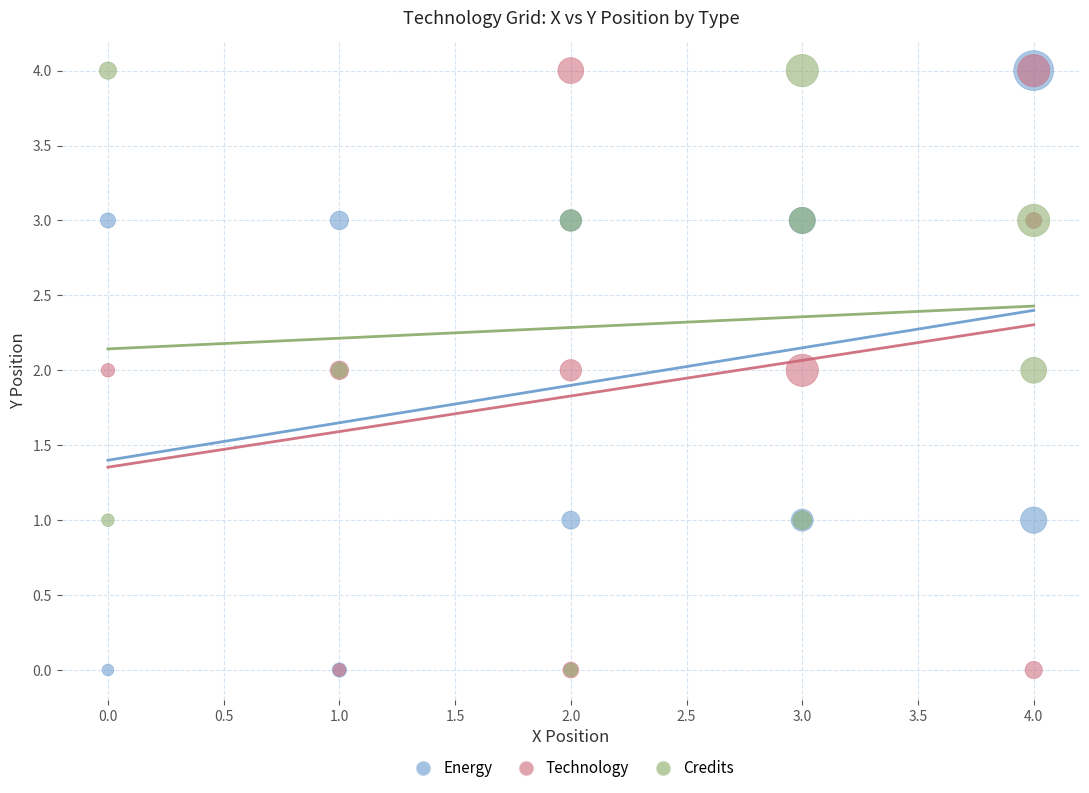

What are all the series names shown in the legend?

Energy, Technology, Credits